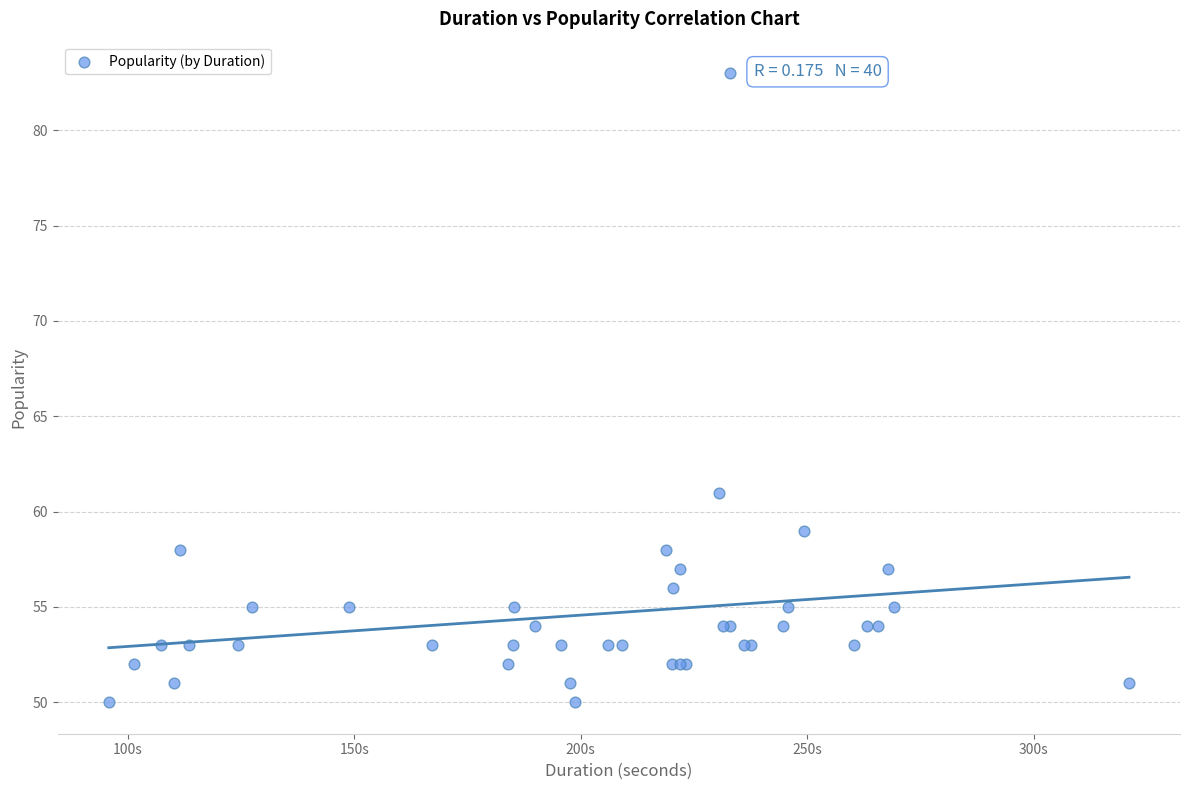

What Y value in the scatter plot is closest to 66?

61